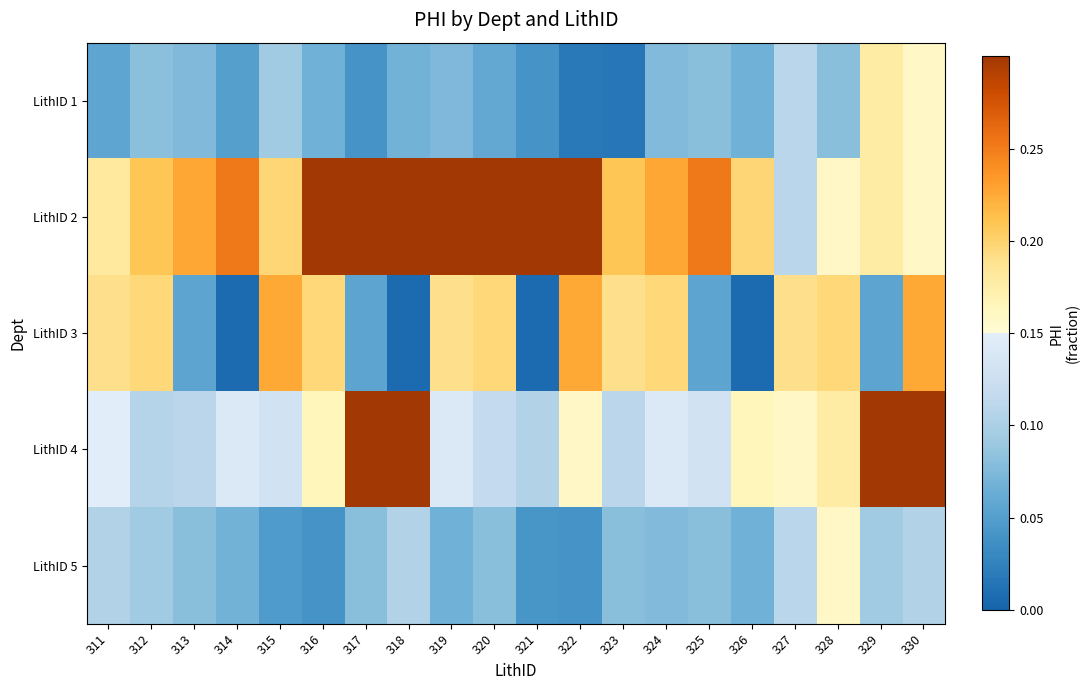

Reading left to right, list all the values displayed in this chart.

LithID 1: 311=0.1	312=0.1	313=0.1	314=0.1	315=0.1	316=0.1	317=0.0	318=0.1	319=0.1	320=0.1	321=0.0	322=0.0	323=0.0	324=0.1	325=0.1	326=0.1	327=0.1	328=0.1	329=0.2	330=0.2
LithID 2: 311=0.2	312=0.2	313=0.2	314=0.3	315=0.2	316=0.4	317=0.4	318=0.3	319=0.5	320=0.6	321=0.4	322=0.4	323=0.2	324=0.2	325=0.3	326=0.2	327=0.1	328=0.2	329=0.2	330=0.2
LithID 3: 311=0.2	312=0.2	313=0.1	314=0.0	315=0.2	316=0.2	317=0.1	318=0.0	319=0.2	320=0.2	321=0.0	322=0.2	323=0.2	324=0.2	325=0.1	326=0.0	327=0.2	328=0.2	329=0.1	330=0.2
LithID 4: 311=0.1	312=0.1	313=0.1	314=0.1	315=0.1	316=0.2	317=0.7	318=0.6	319=0.1	320=0.1	321=0.1	322=0.2	323=0.1	324=0.1	325=0.1	326=0.2	327=0.2	328=0.2	329=0.5	330=0.6
LithID 5: 311=0.1	312=0.1	313=0.1	314=0.1	315=0.0	316=0.0	317=0.1	318=0.1	319=0.1	320=0.1	321=0.0	322=0.0	323=0.1	324=0.1	325=0.1	326=0.1	327=0.1	328=0.2	329=0.1	330=0.1